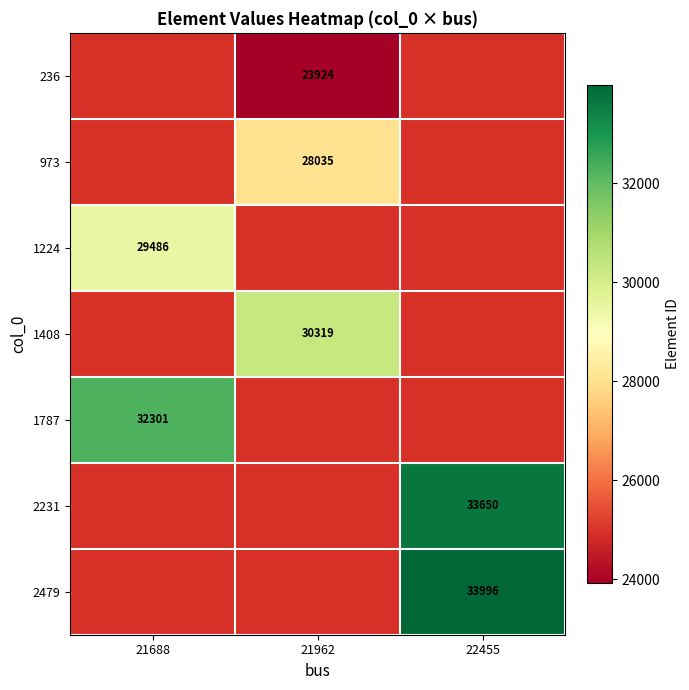

What is the smallest value displayed?

23924.0